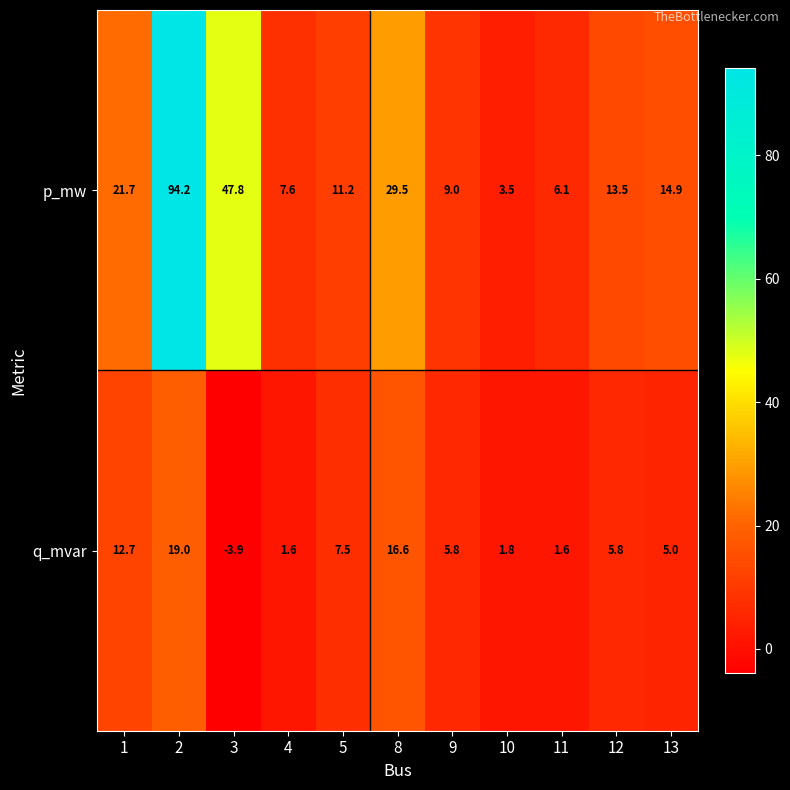

At which category is the sum across all series the highest?

2